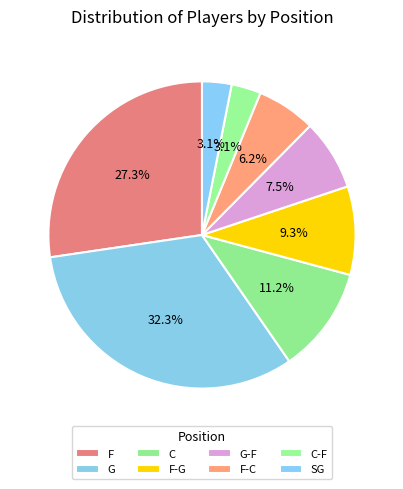

How many slices are in this pie chart?

8